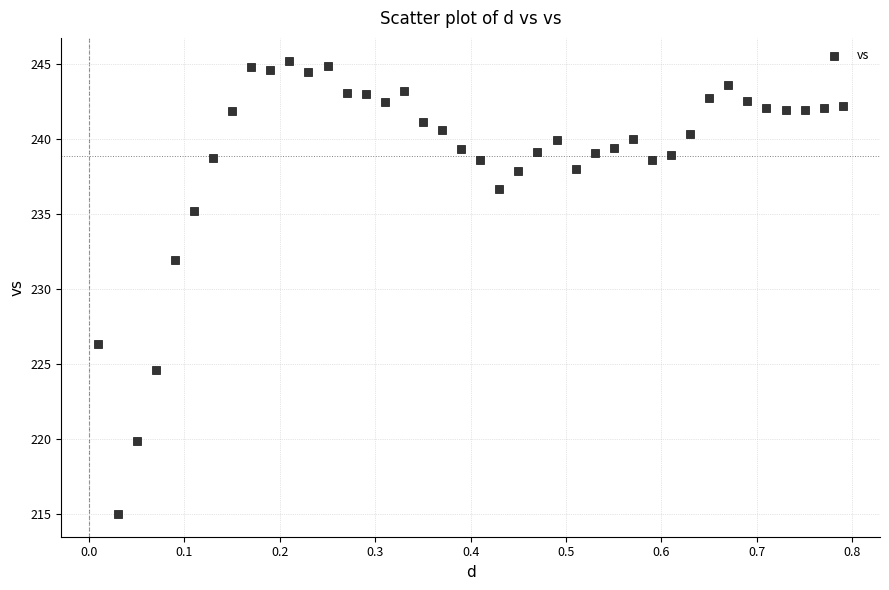

What Y value in the scatter plot is closest to 230?

231.9